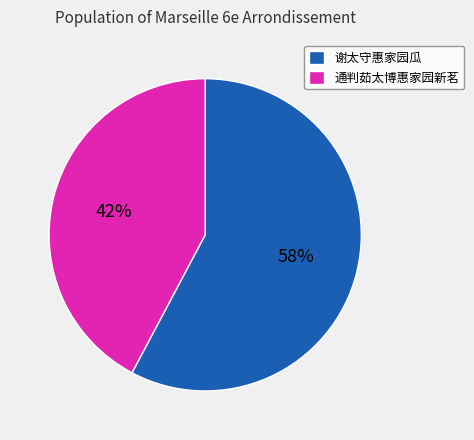

Count the number of slices in the pie.

2